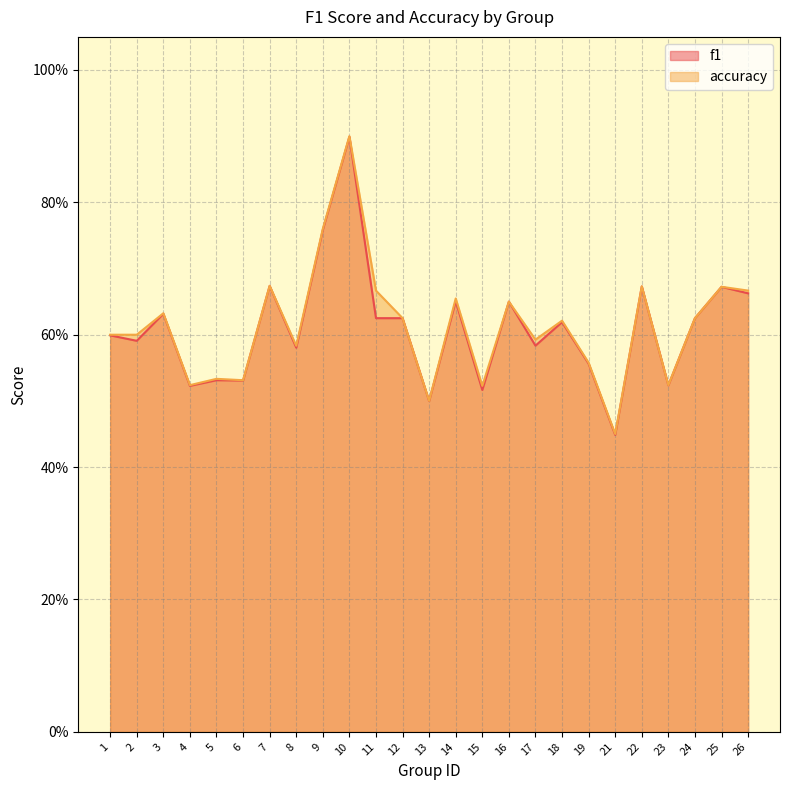

Reading left to right, extract all data points from this chart.

f1: 0.6	0.6	0.6	0.5	0.5	0.5	0.7	0.6	0.8	0.9	0.6	0.6	0.5	0.7	0.5	0.7	0.6	0.6	0.6	0.4	0.7	0.5	0.6	0.7	0.7
accuracy: 0.6	0.6	0.6	0.5	0.5	0.5	0.7	0.6	0.8	0.9	0.7	0.6	0.5	0.7	0.5	0.7	0.6	0.6	0.6	0.5	0.7	0.5	0.6	0.7	0.7